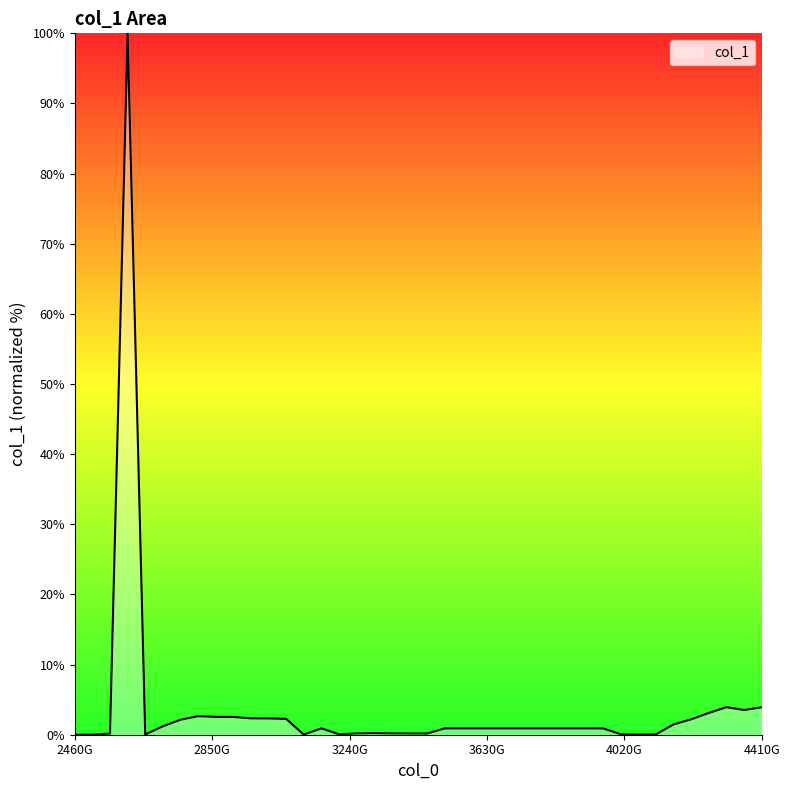

What is the difference between the maximum and minimum values?

100.0